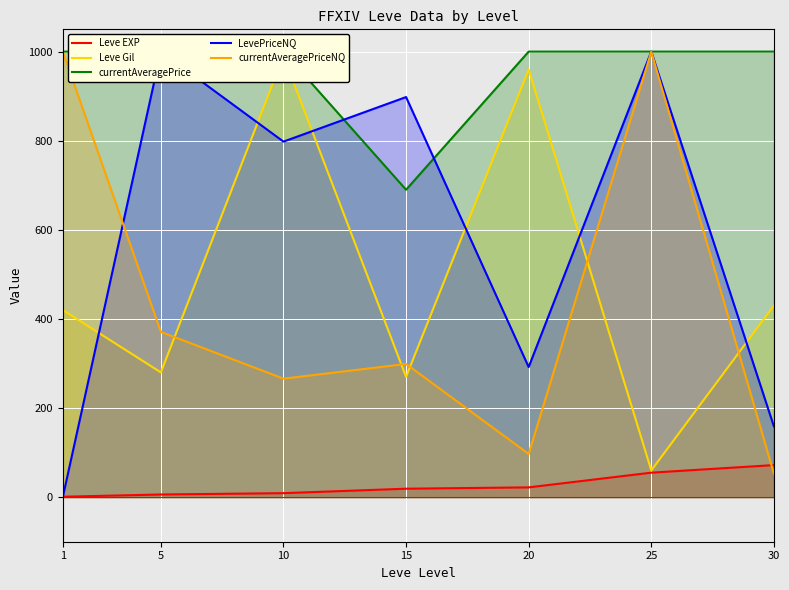

In Leve Gil, how many points are higher than both neighbors (excluding endpoints)?

2